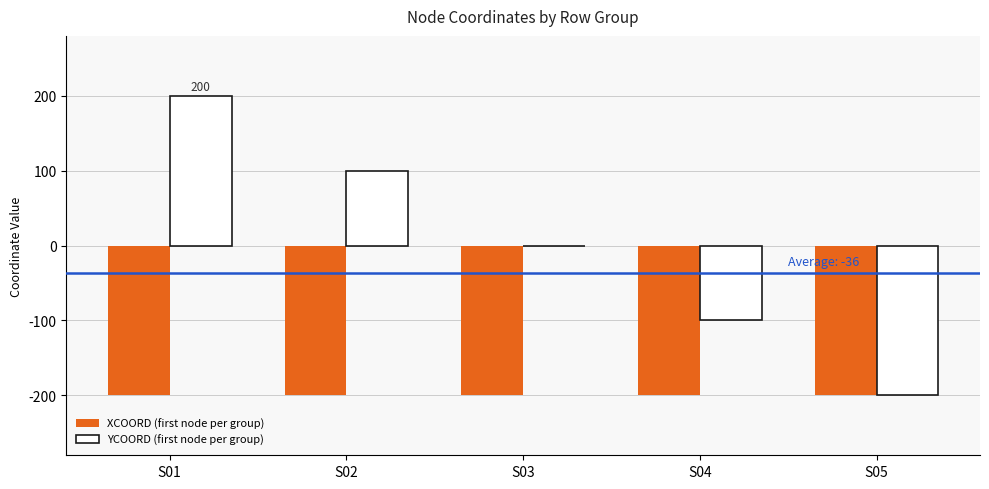

At which category is the sum across all series the highest?

S01